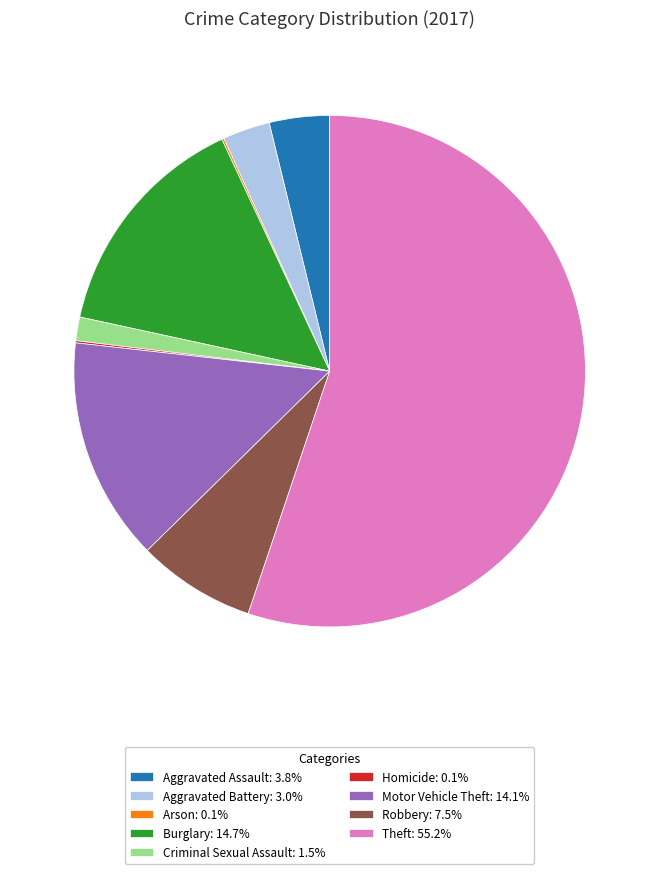

Which has a higher value, Motor Vehicle Theft or Aggravated Assault?

Motor Vehicle Theft